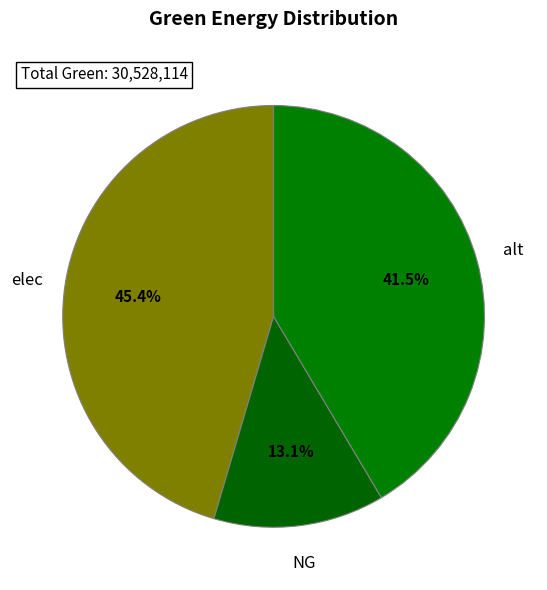

How many slices are in this pie chart?

3